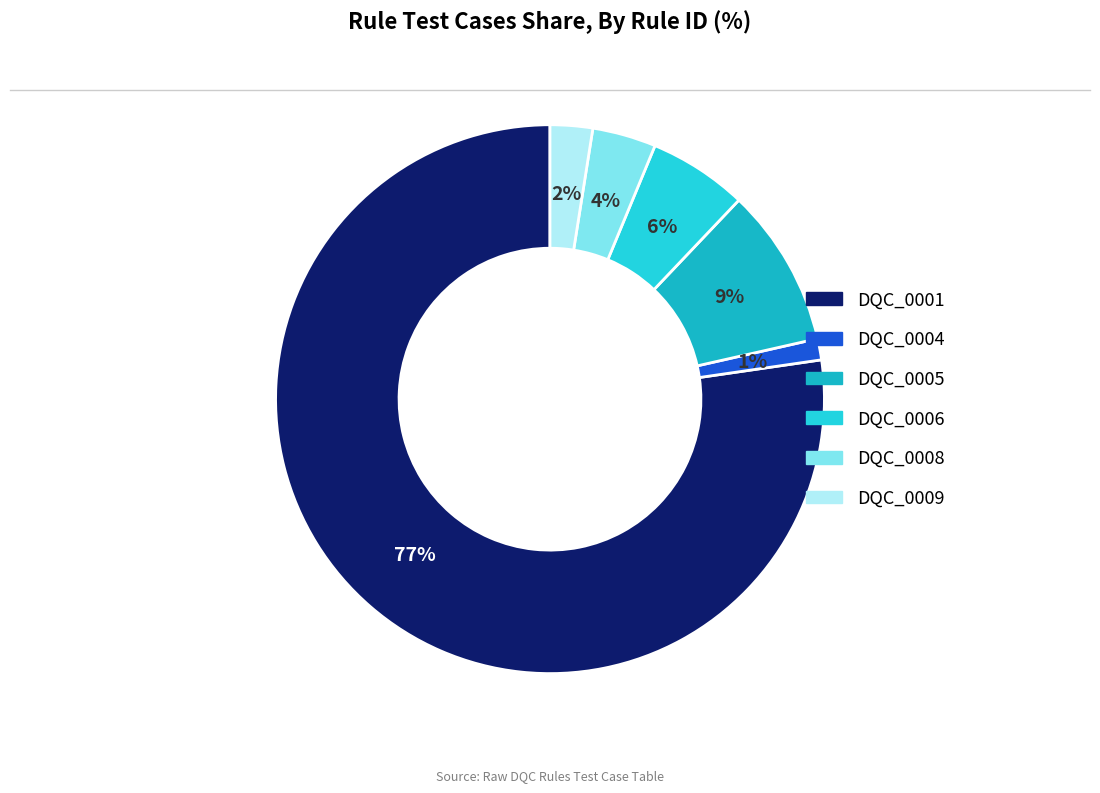

To the nearest percent, what portion does DQC_0006 represent?

6%